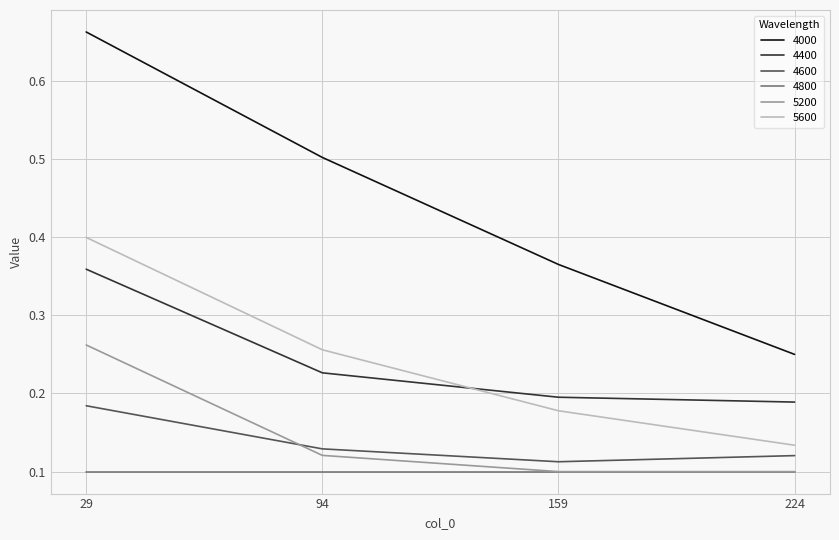

How many series are shown in this chart?

6